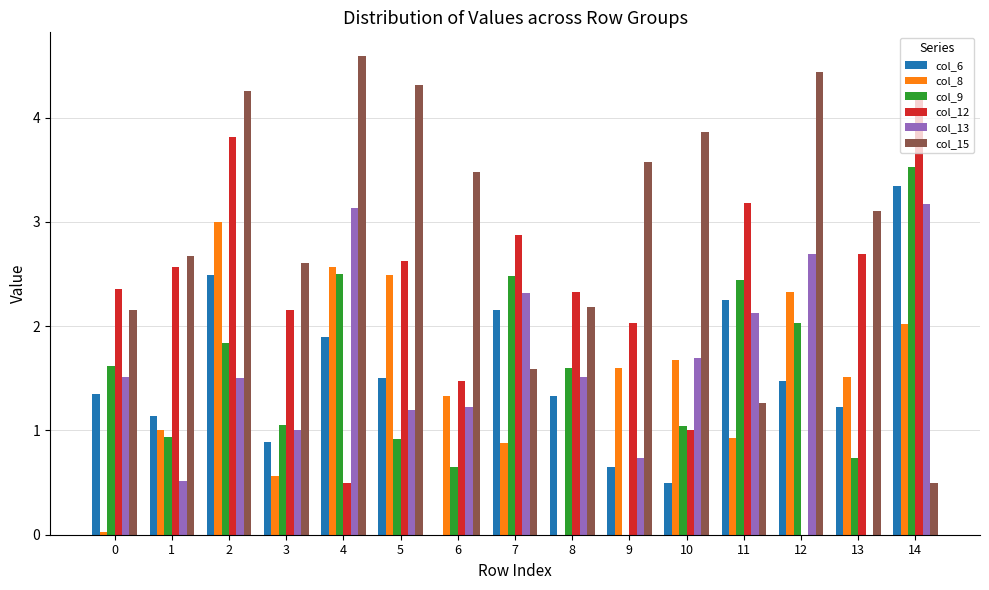

Where is col_13 nearest to the value 1?

3